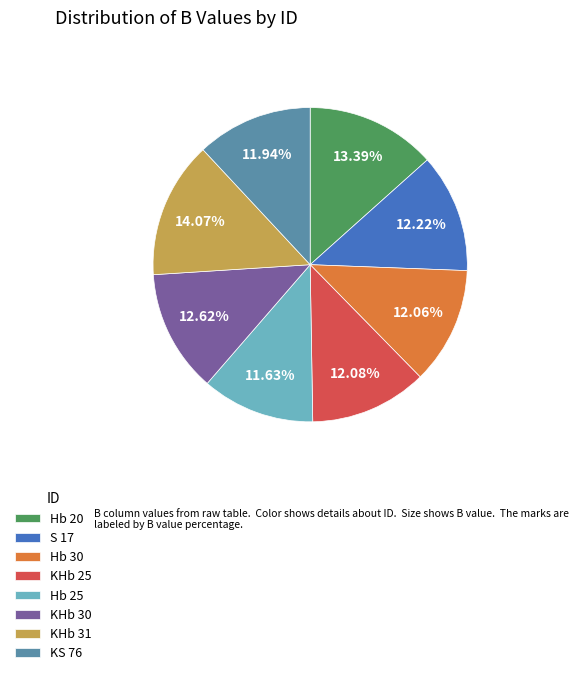

How much of the chart is everything except Hb 30?

87.9%